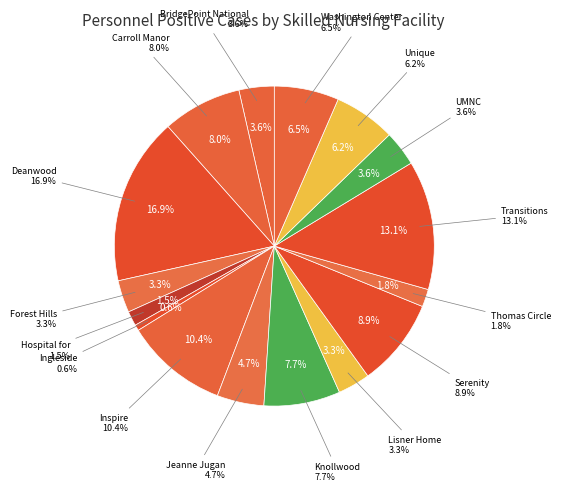

To the nearest percent, what is the average slice percentage?

6%